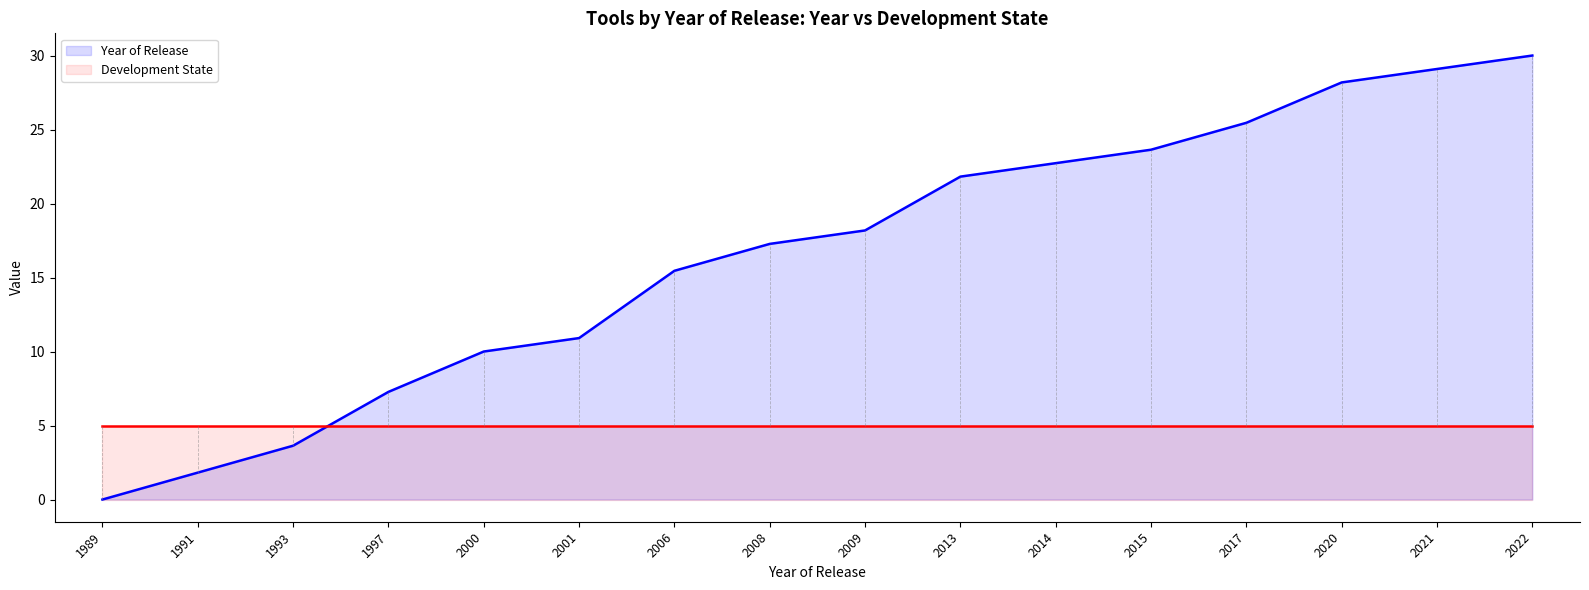

At which label is Year of Release closest to 15?

2006